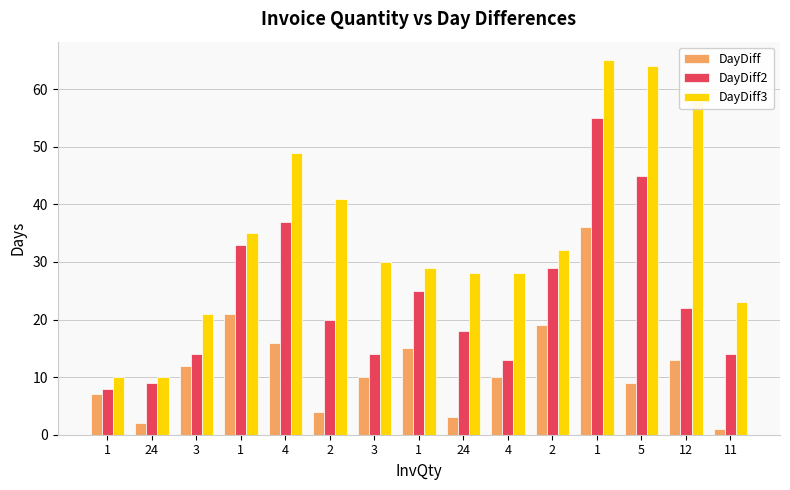

At which label does DayDiff2 first exceed 20?

1